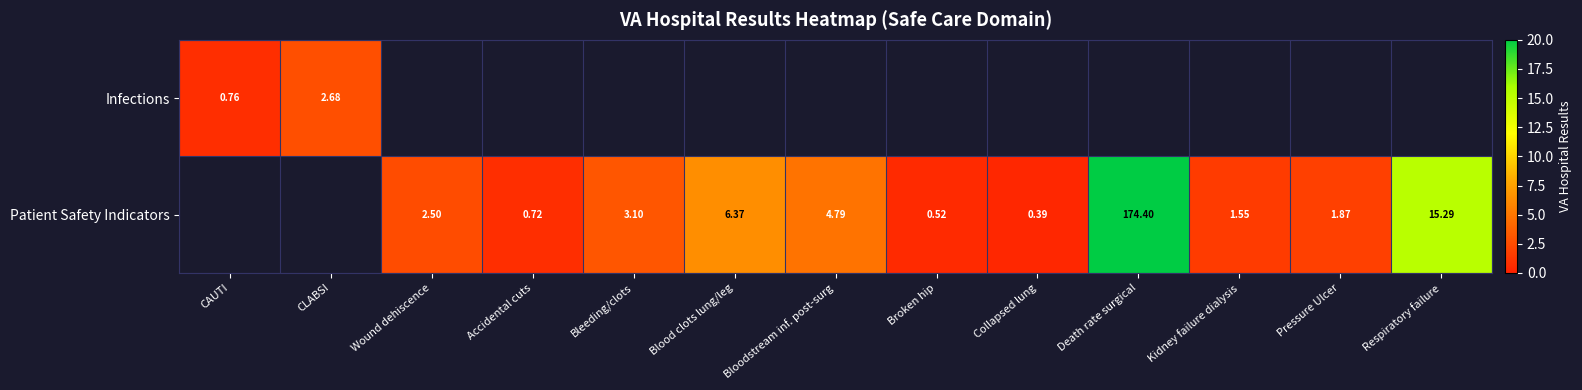

The Patient Safety Indicators series shows 6.4 at Blood clots lung/leg. True or false?

True